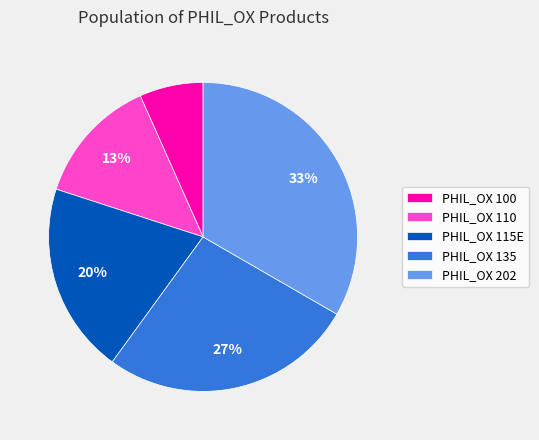

Do PHIL_OX 110 and PHIL_OX 135 together represent more than half of the pie?

No